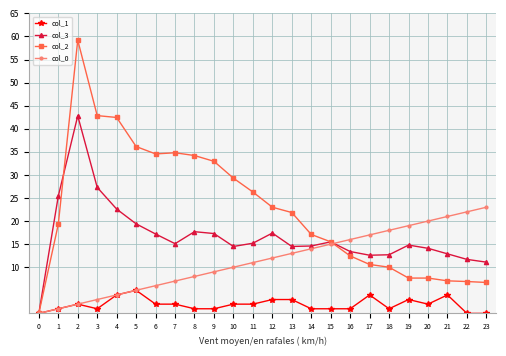

True or false: col_2 has a value of 70.2 at 4.

False